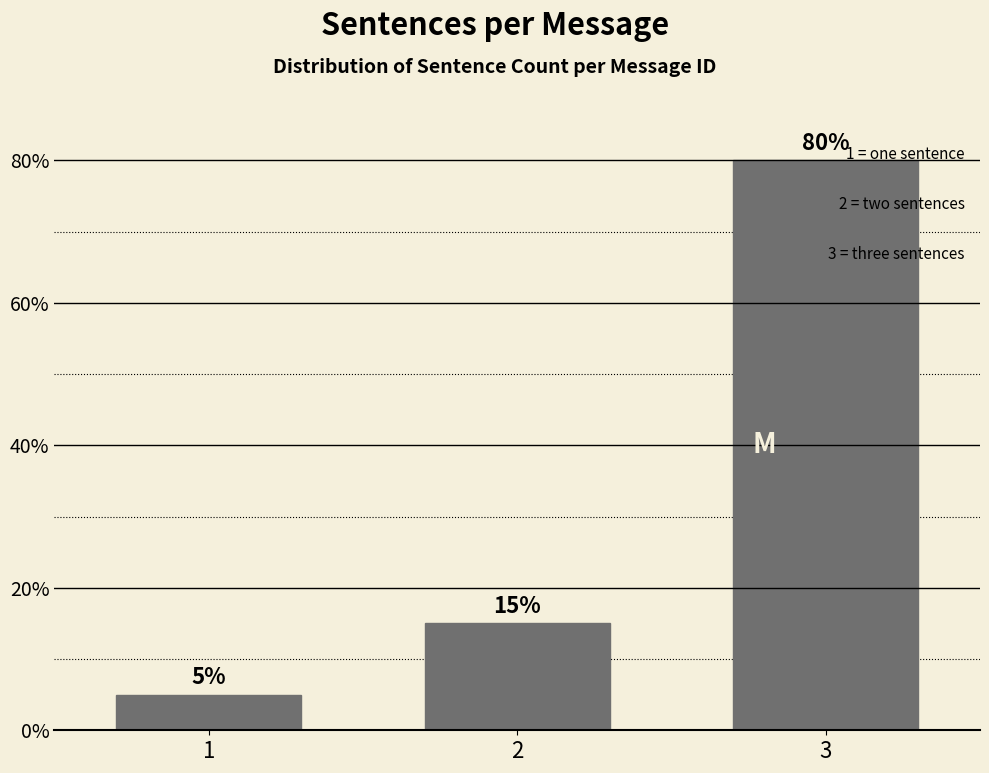

Reading left to right, extract all data points from this chart.

1=5	2=15	3=80